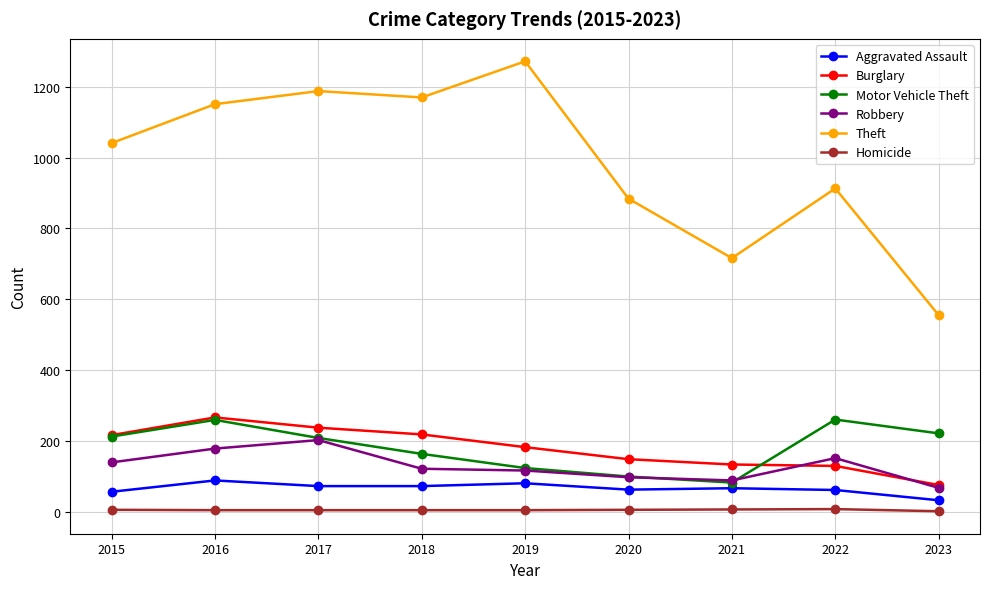

What is the value of the Burglary point at the 5th from the left?

182